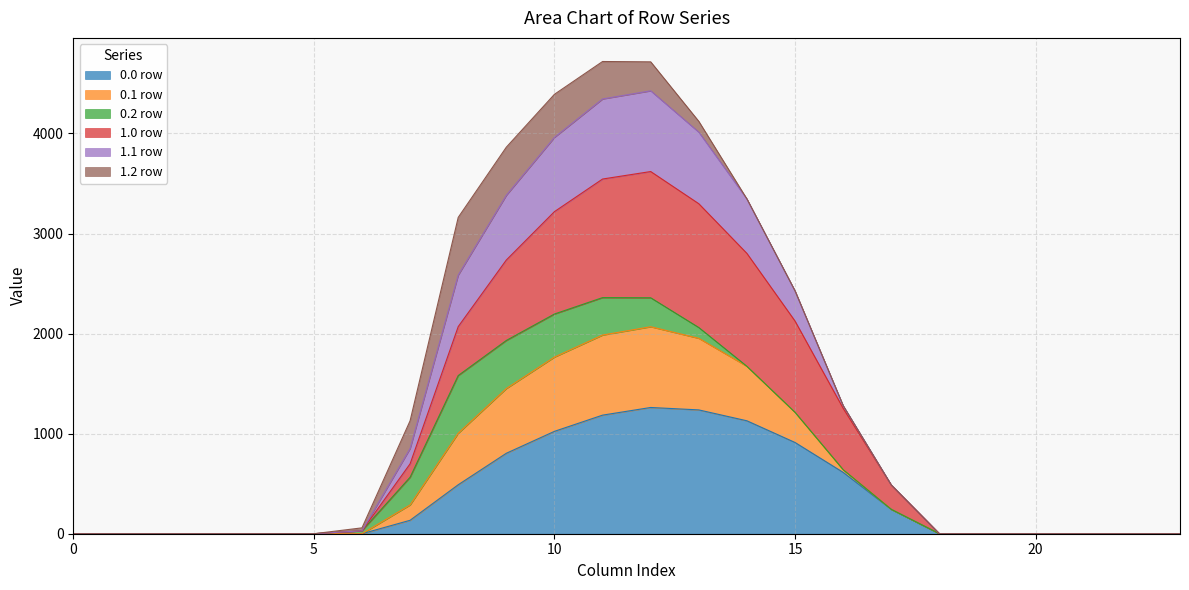

Does the chart have visible grid lines?

Yes